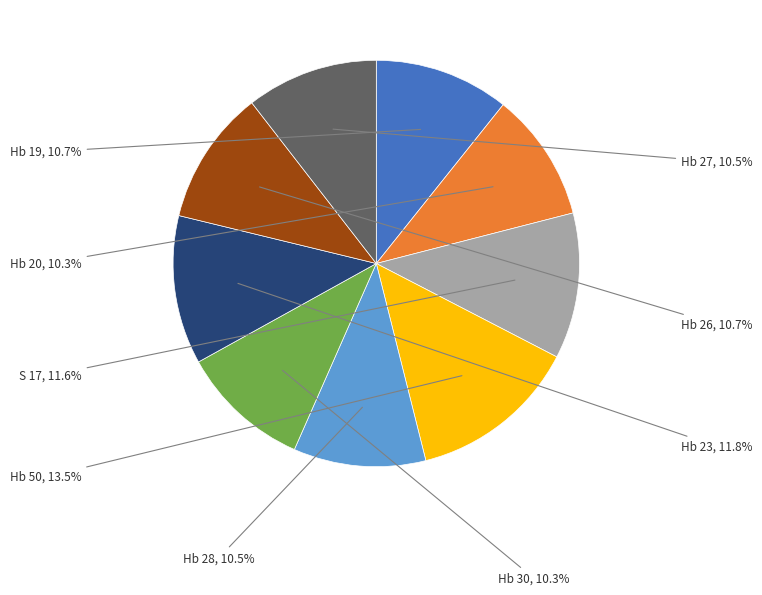

How many slices are in this pie chart?

9